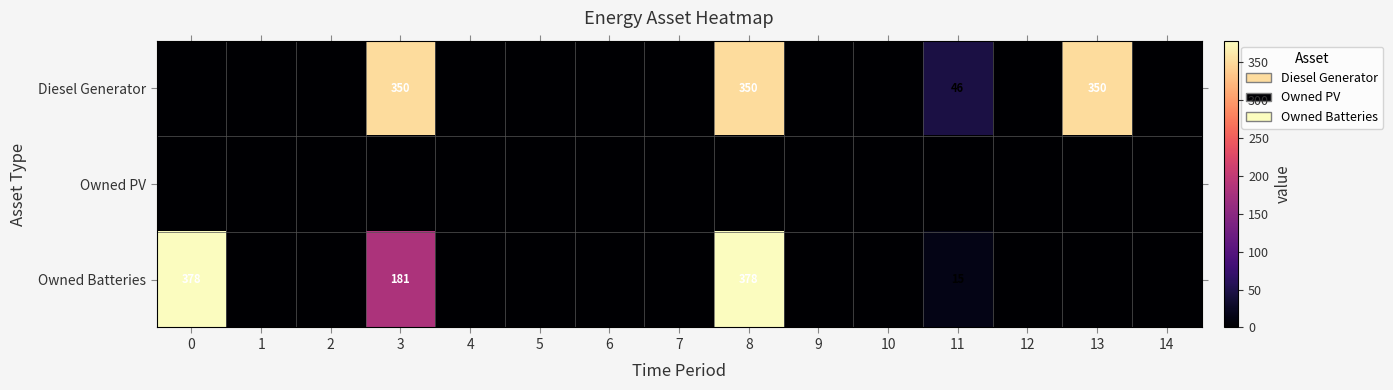

True or false: Owned Batteries has a value of 378 at 0.

True